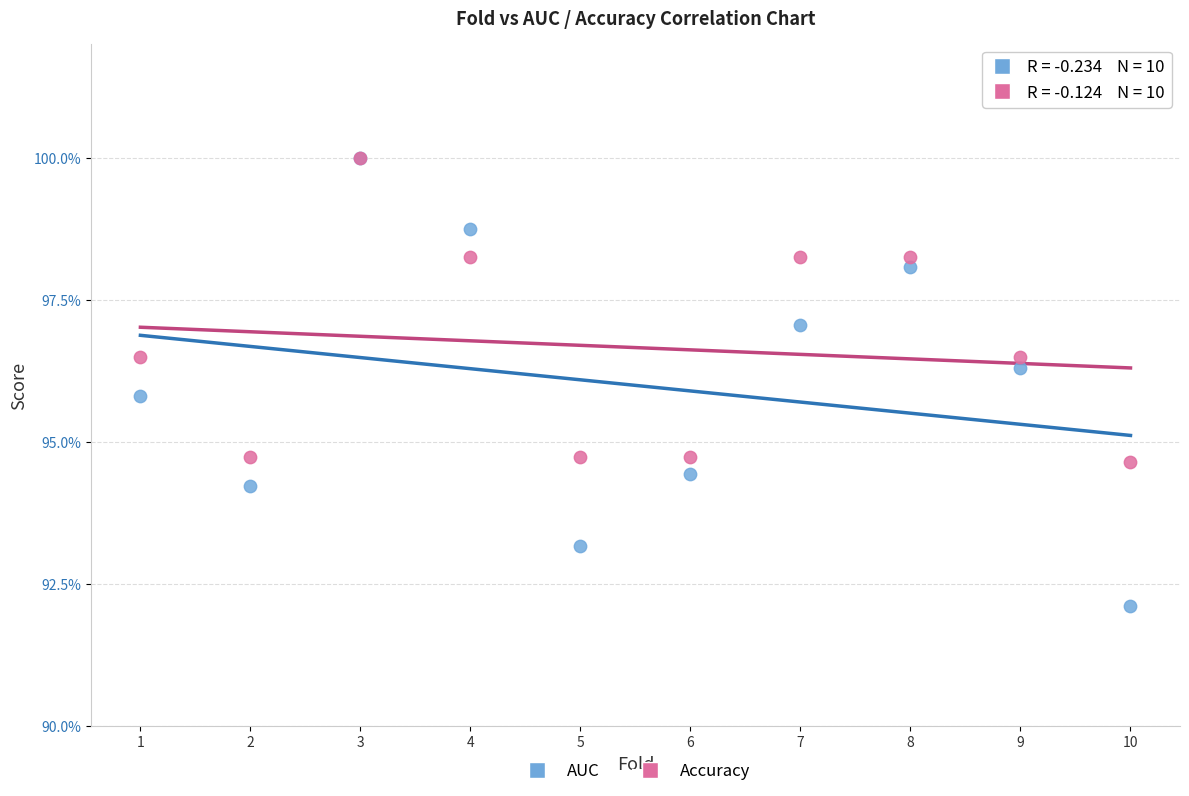

Which series reaches the minimum Y coordinate?

AUC